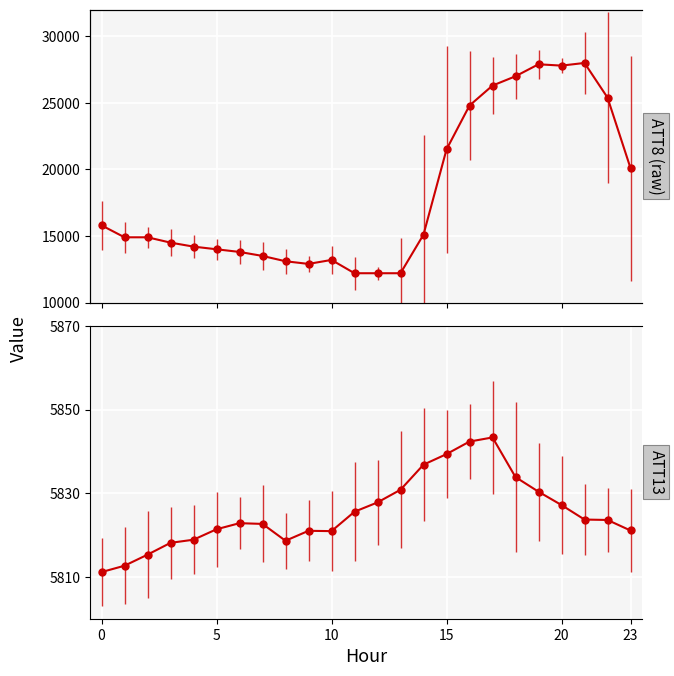

What is the spread (max minus min) of values at 12?

6372.2